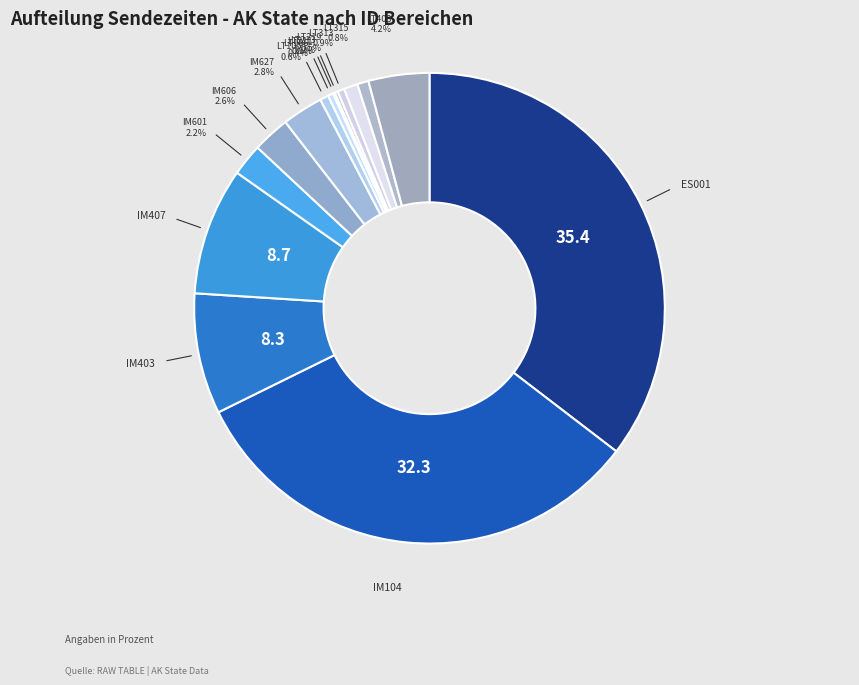

Approximately how many times larger is the value at IM403 compared to LT105?

14.1